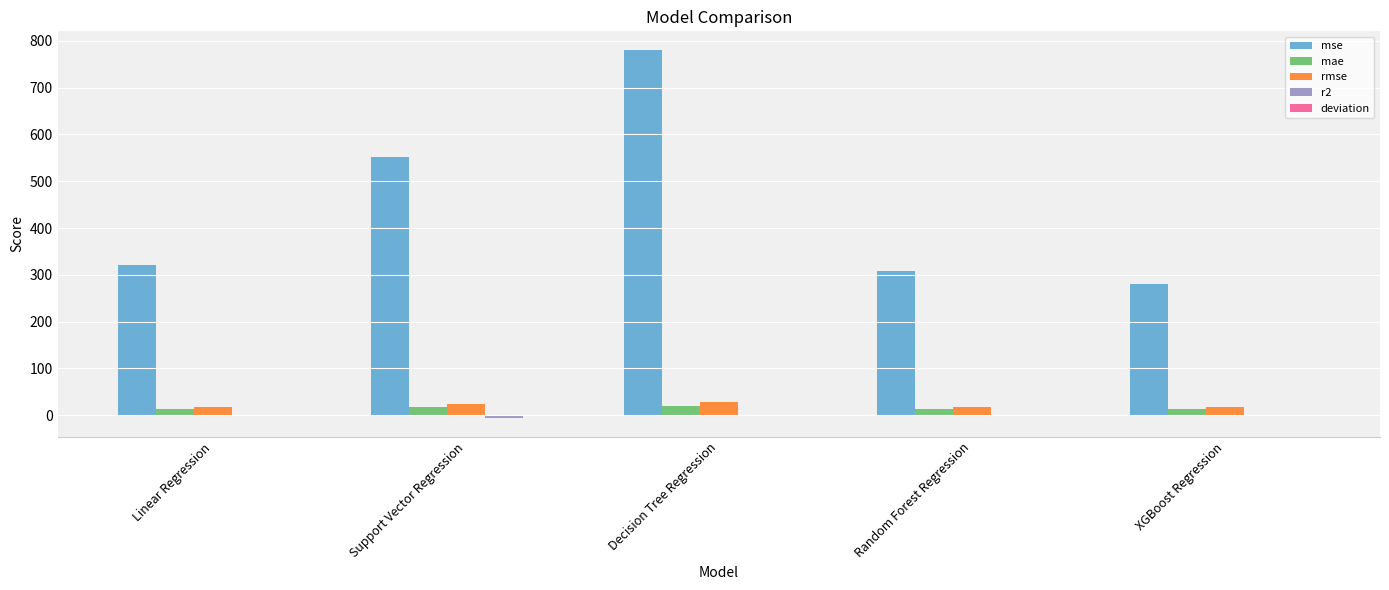

What is the maximum value for mse?

780.9